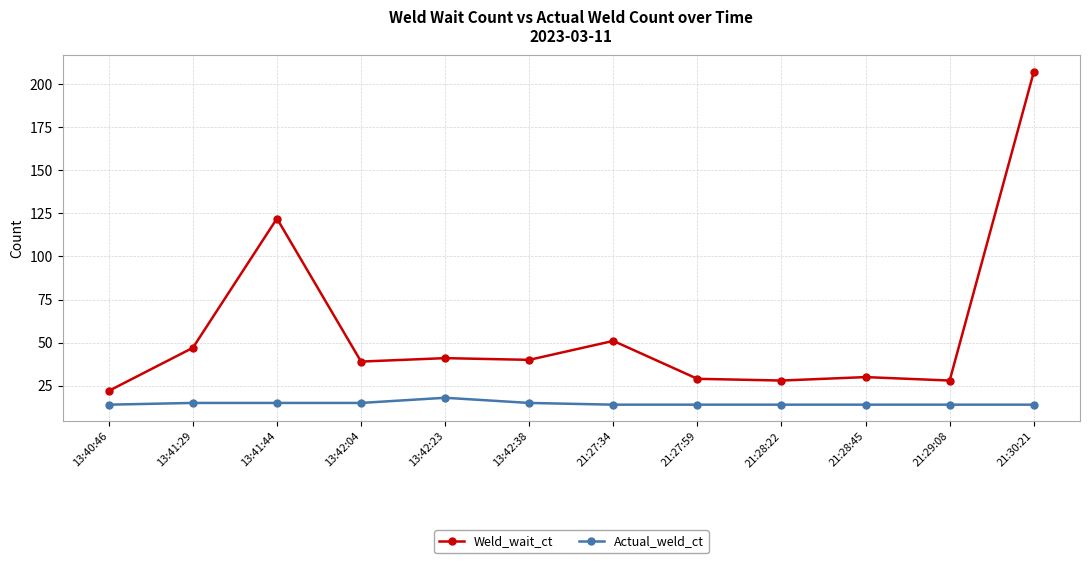

At which category does Weld_wait_ct reach its first local peak?

13:41:44